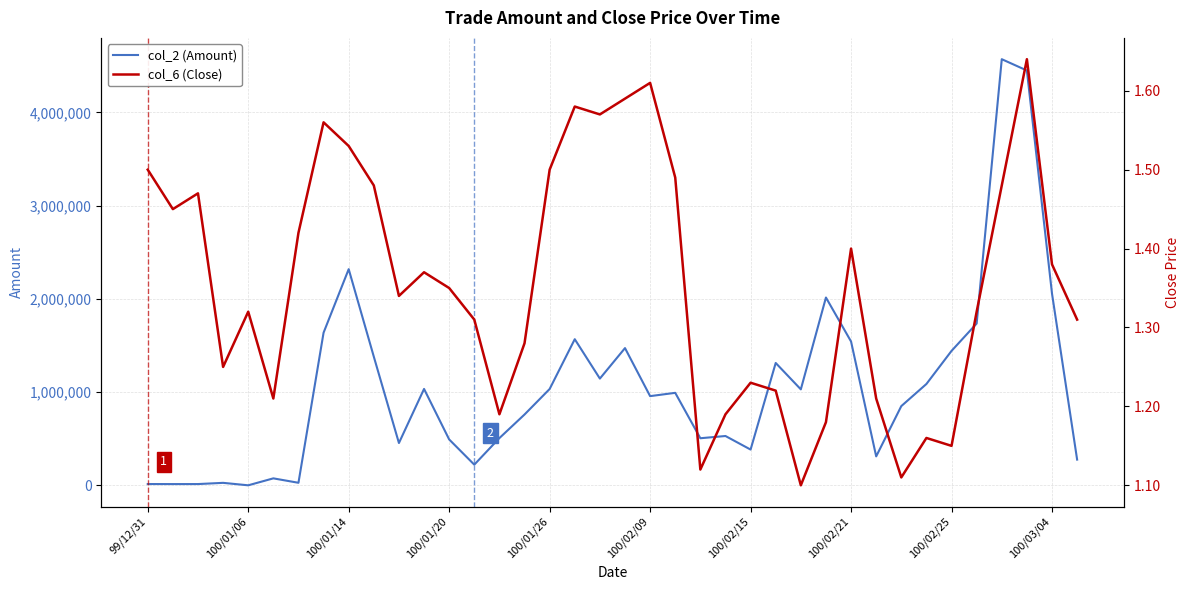

Is it true that col_2 (Amount) equals 26113.5 at 100/01/14?

False